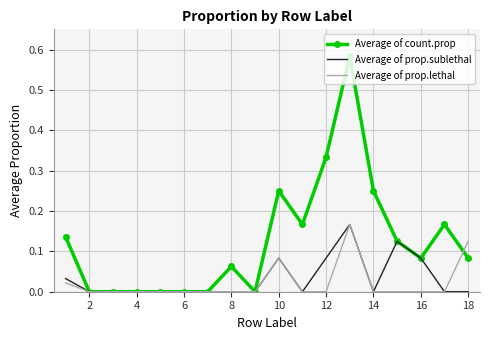

After their last crossing, which series has the higher values: Average of prop.lethal or Average of count.prop?

Average of prop.lethal